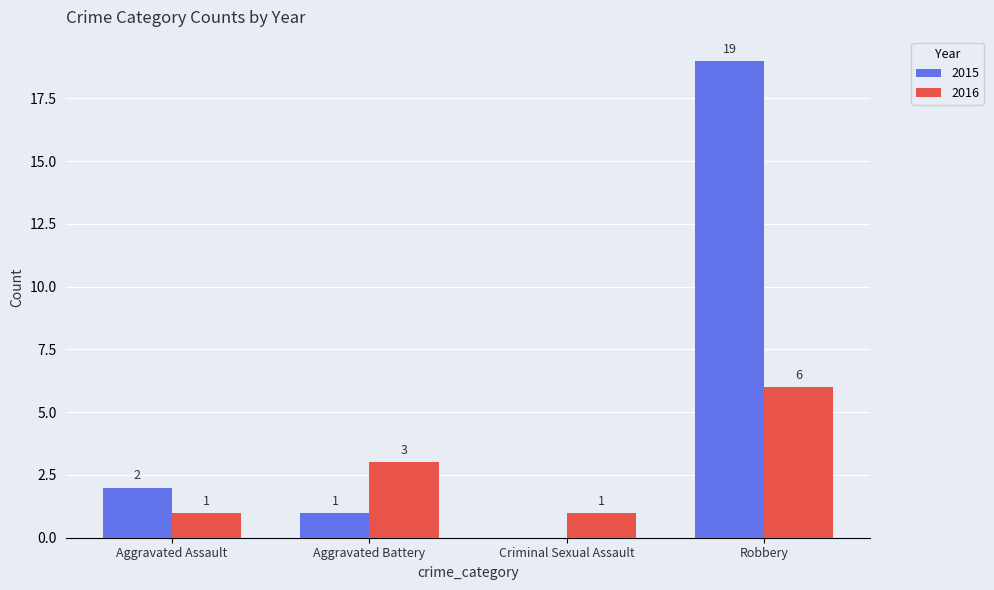

Reading left to right, what are all the values shown in this chart?

2015: 2	1	0	19
2016: 1	3	1	6